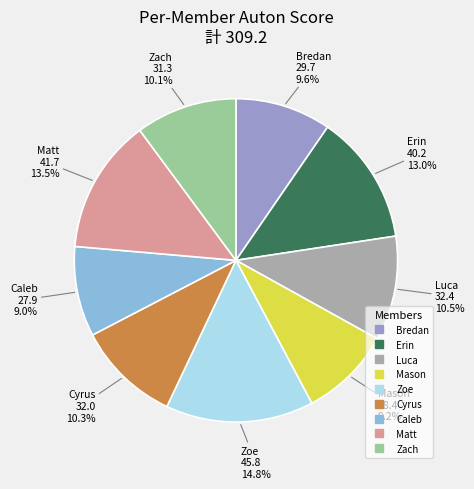

Which has a higher value, Zach or Zoe?

Zoe